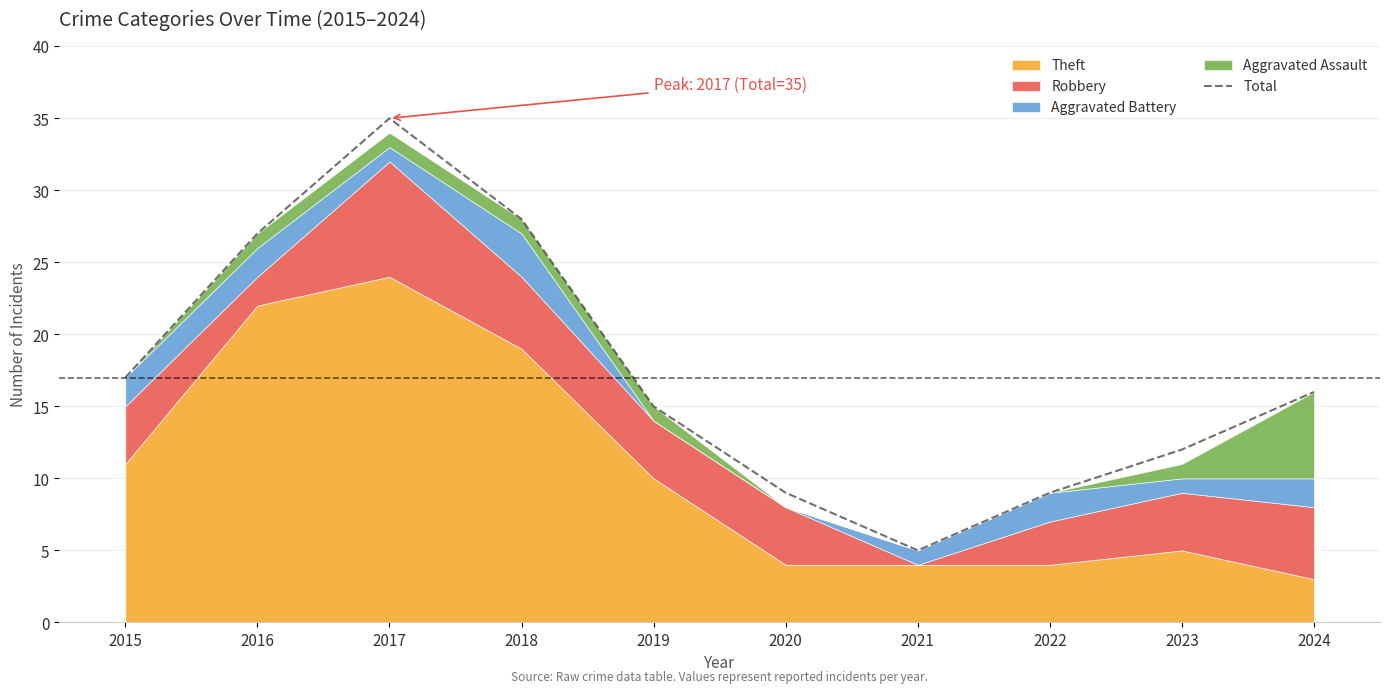

The value at 2024 is 16. True or false?

True